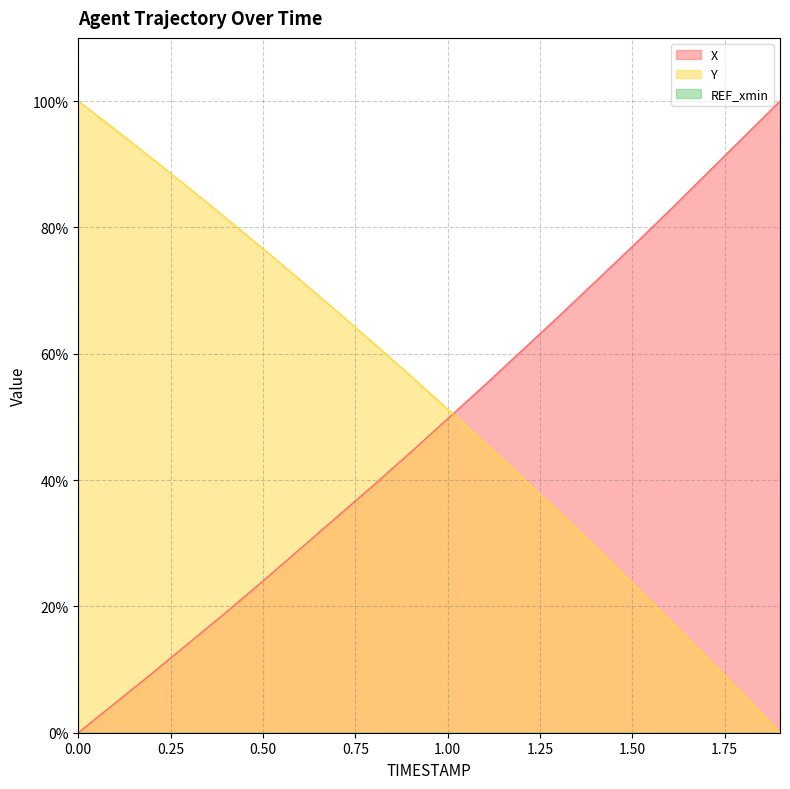

How many lines are shown in the chart?

3